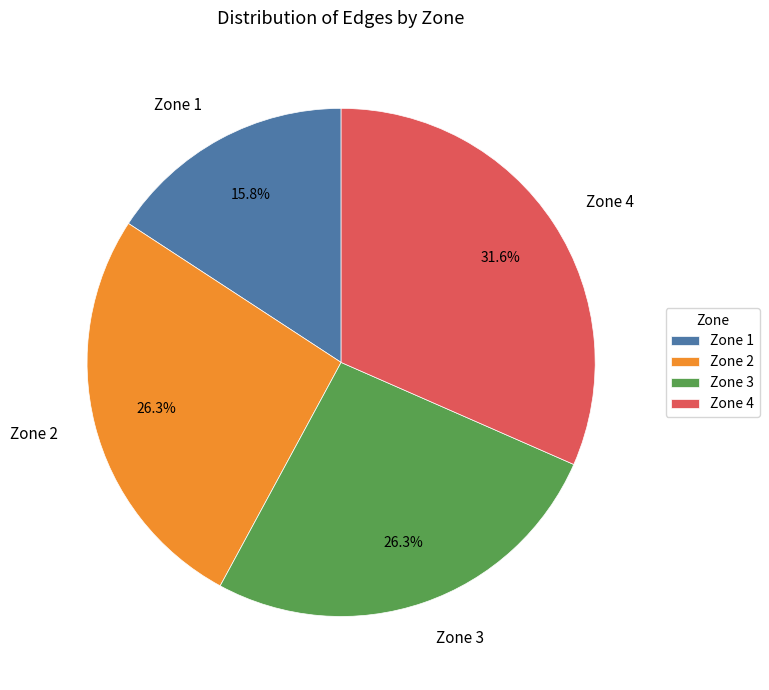

What is the ratio of the value at Zone 4 to the value at Zone 3?

1.2